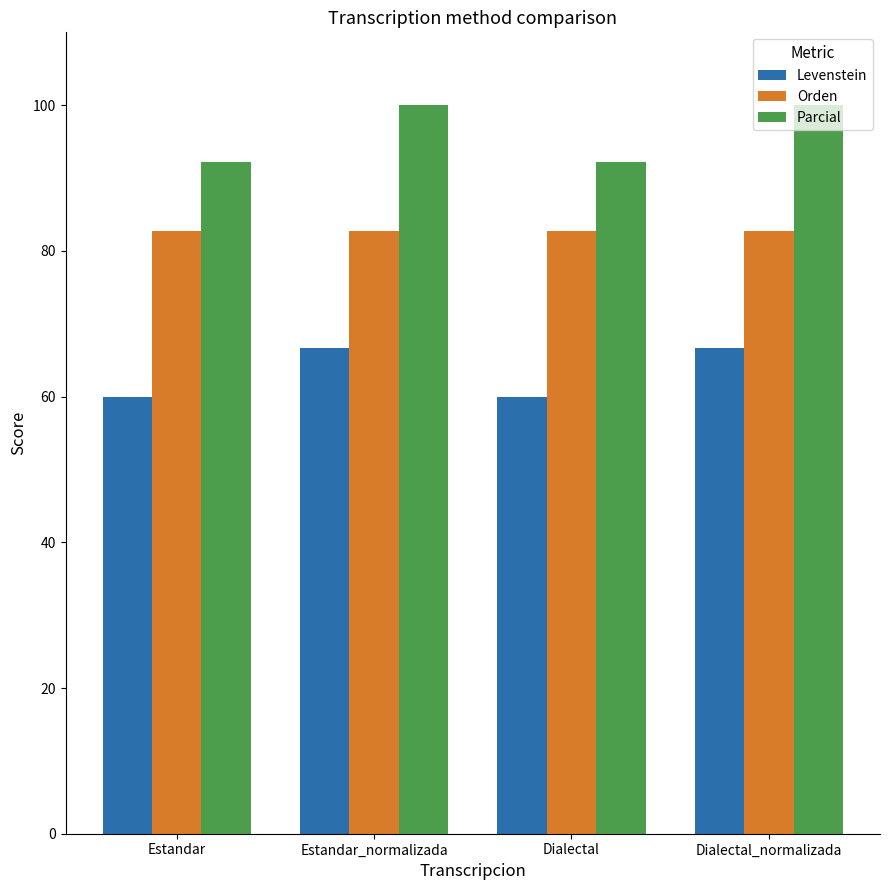

What is the maximum value for Orden?

82.8